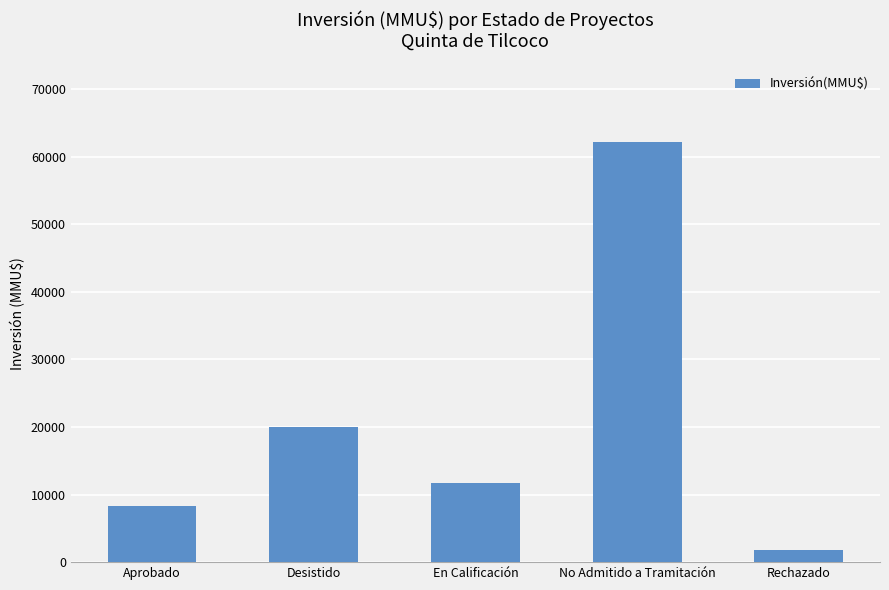

How many bars are there in total?

5